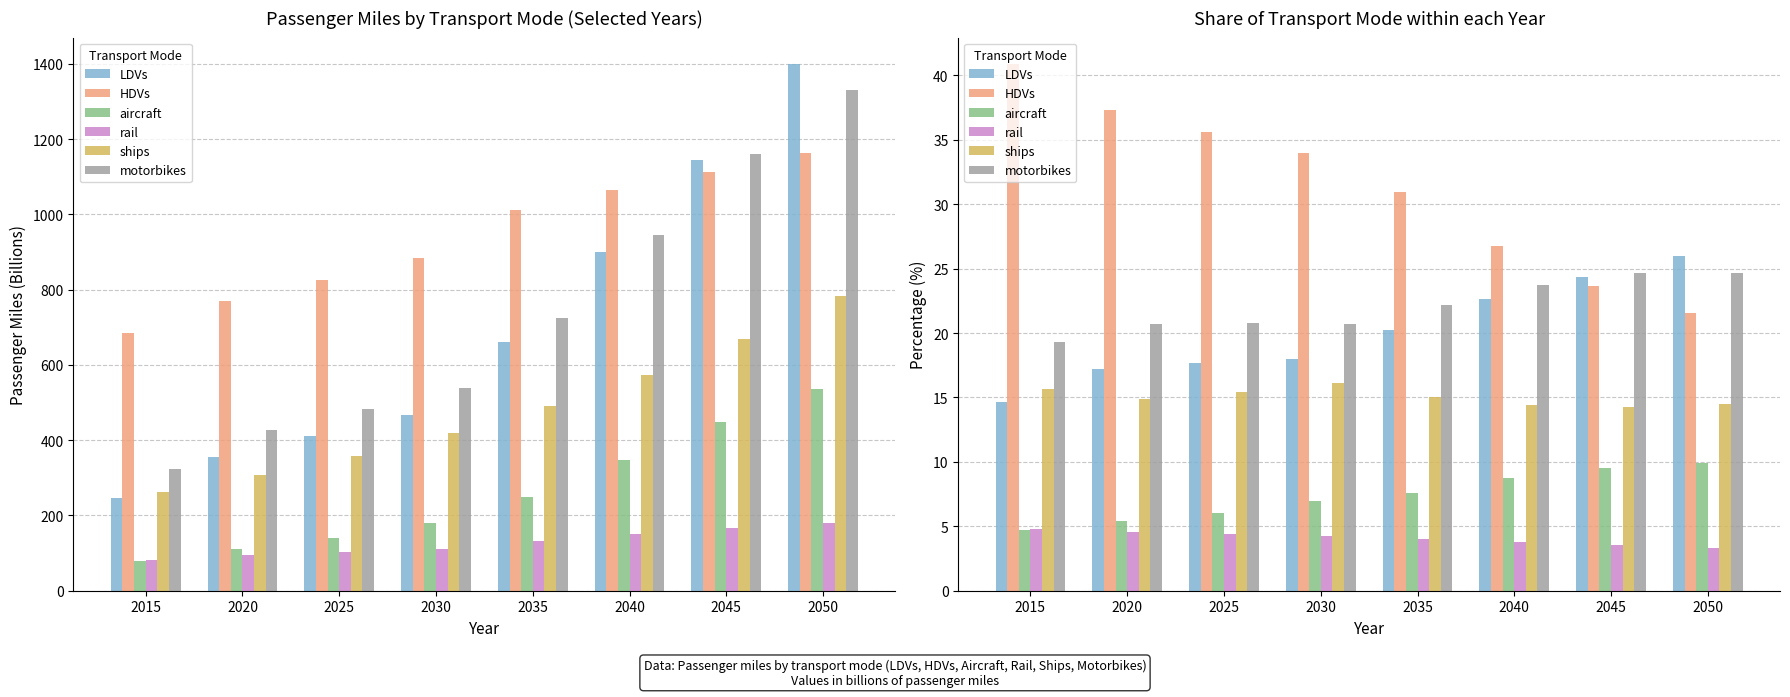

At which label does HDVs reach its peak?

2015